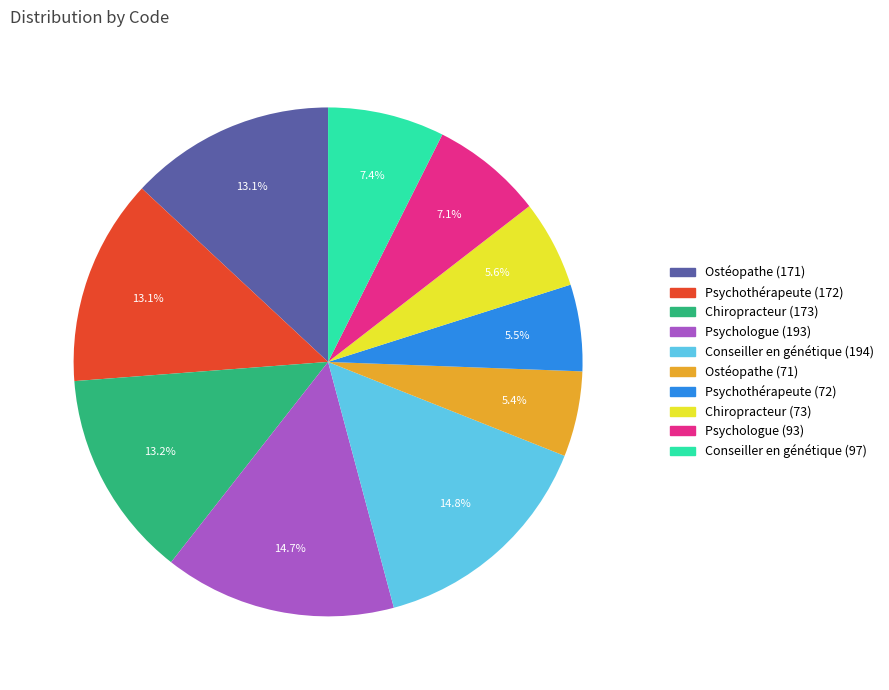

Is there a majority slice in this chart?

No